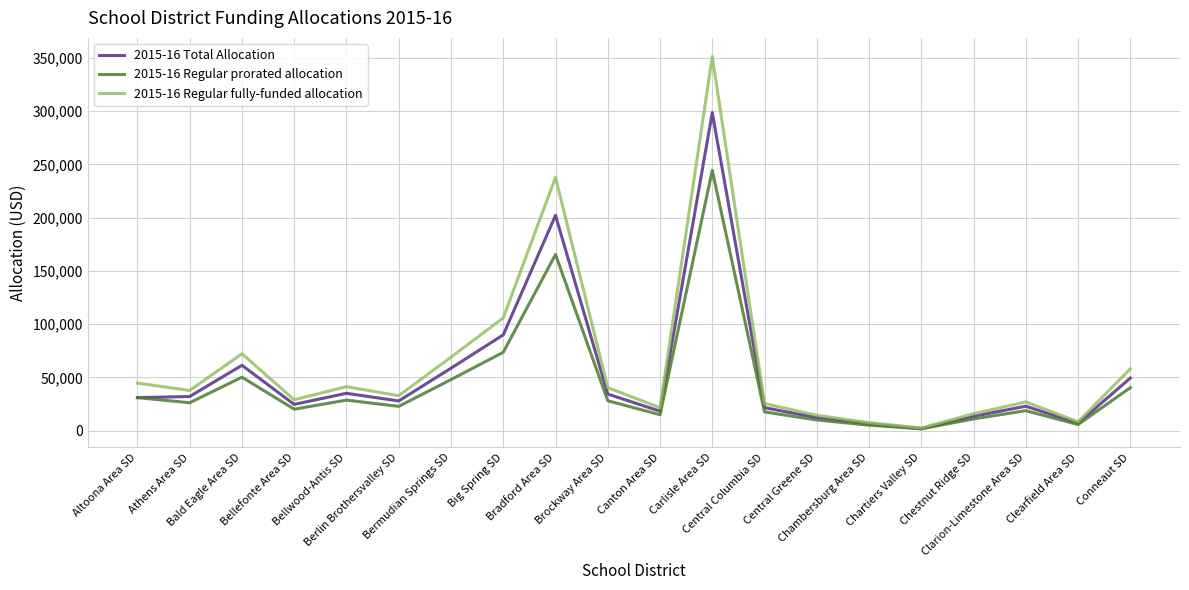

Which series has the largest range (max minus min)?

2015-16 Regular fully-funded allocation